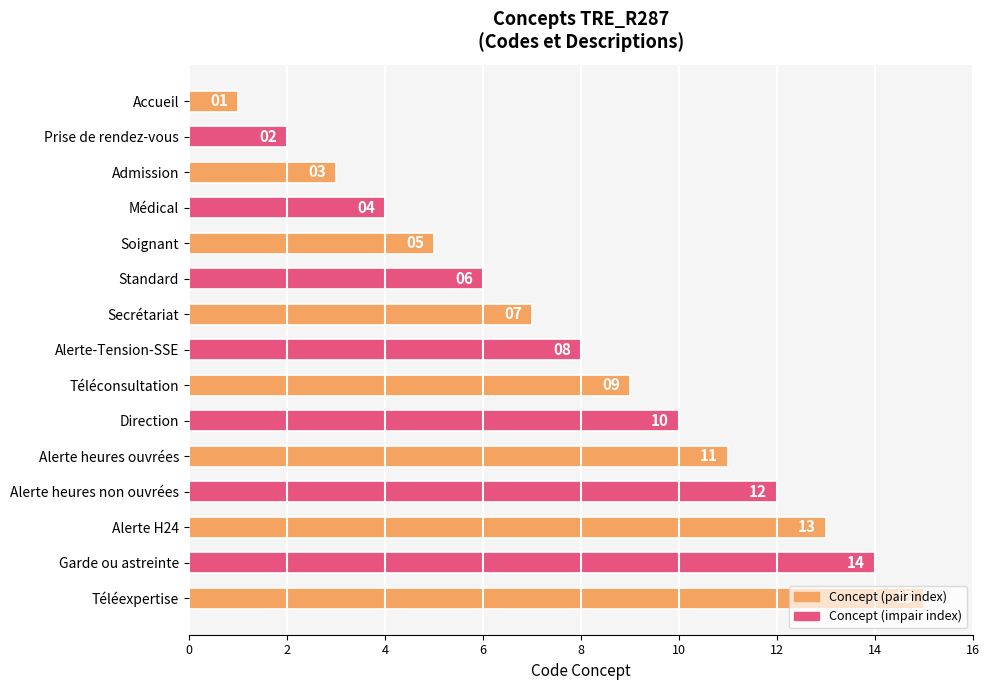

At which label is the value closest to 8?

Alerte-Tension-SSE